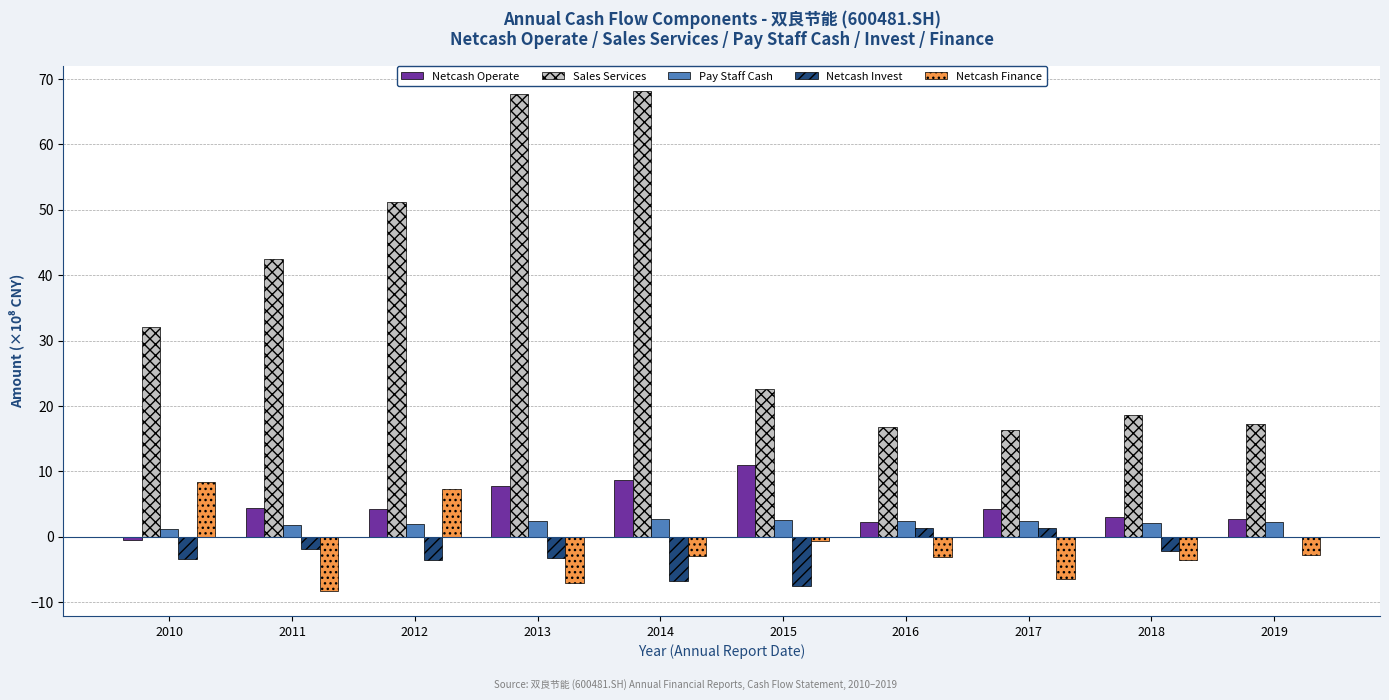

What is the total value across all series at 2011?

38.5